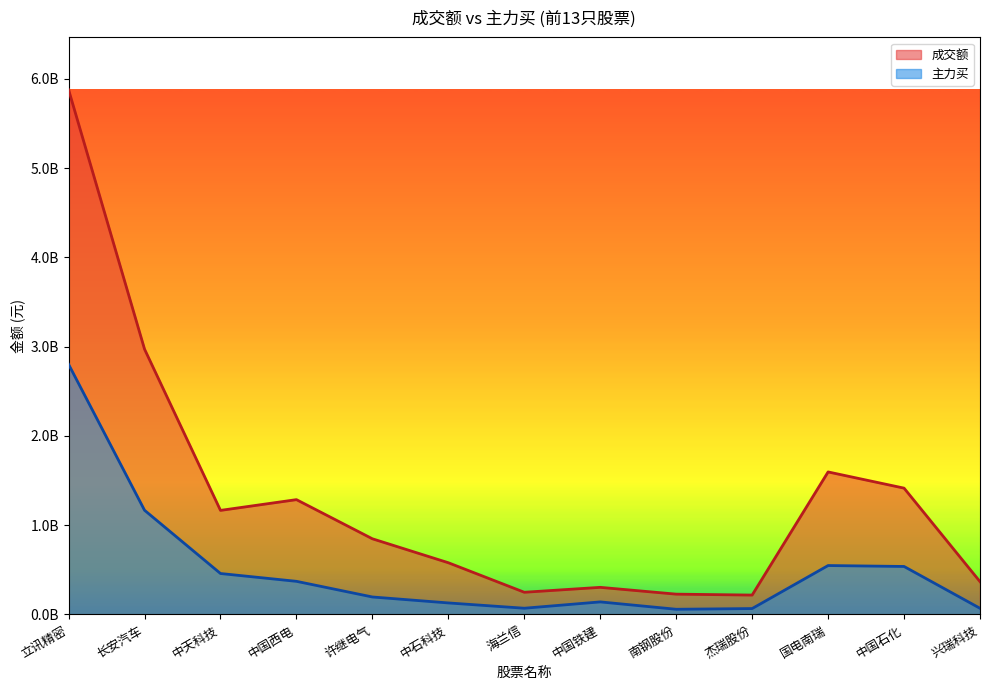

What is the difference between the highest and lowest values at 立讯精密?

3075859372